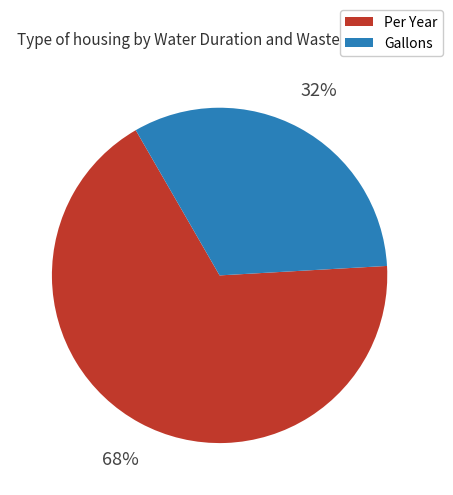

To the nearest percent, what portion does Gallons represent?

32%